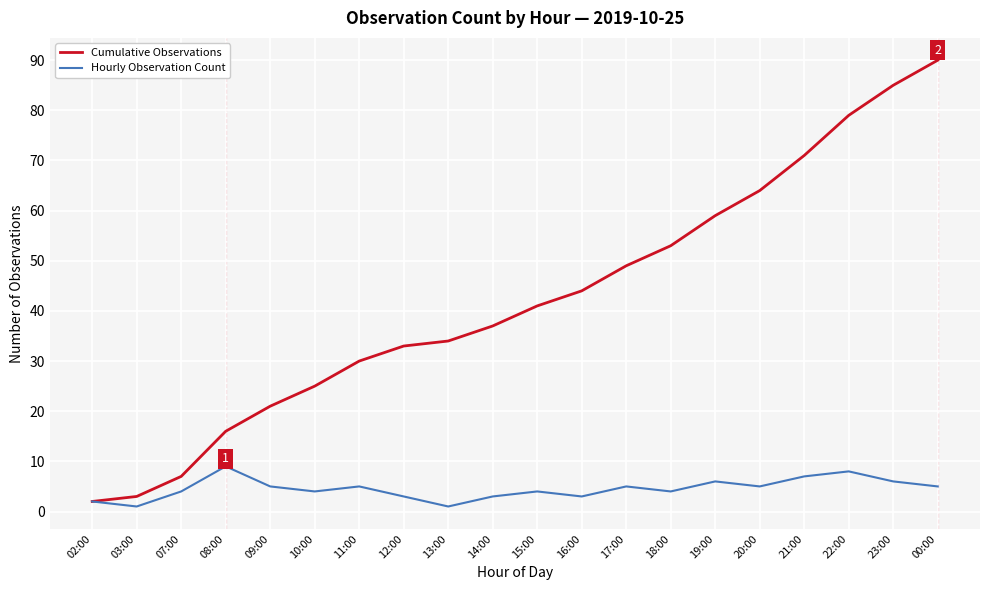

At how many categories does at least one series exceed 55?

6